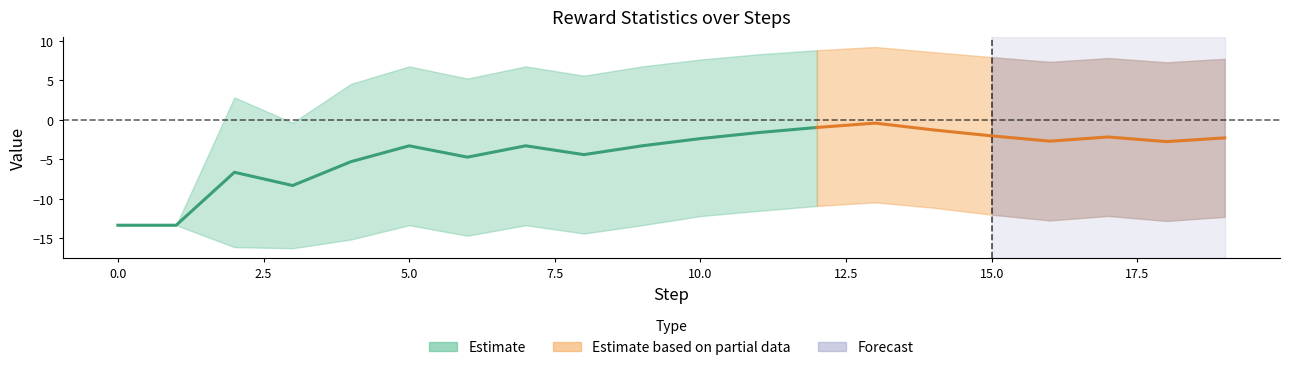

What is the difference between the maximum and minimum values in the mean series?

12.9